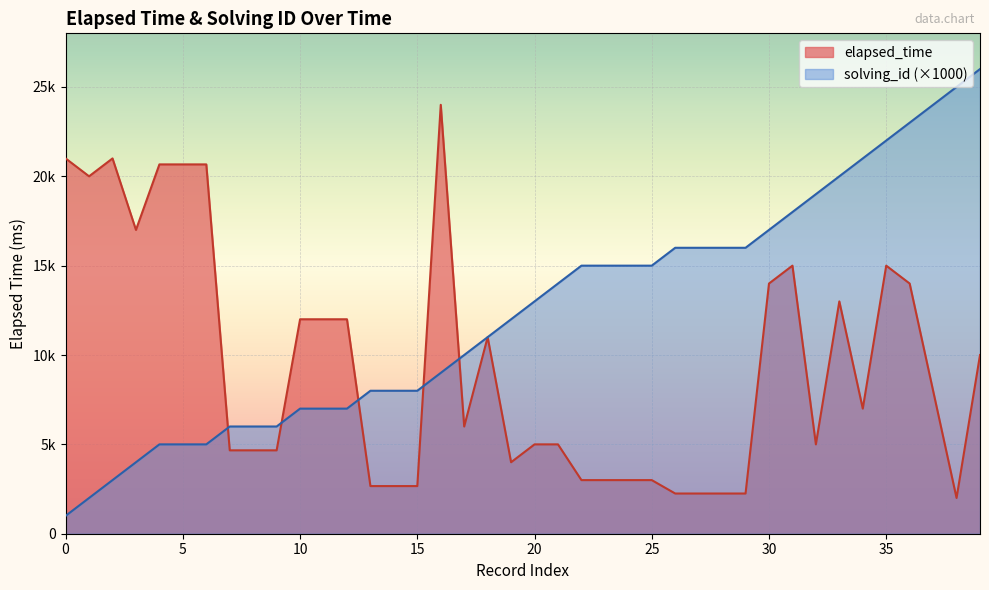

List the series in order of their overall mean, lowest first.

elapsed_time, solving_id (×1000)